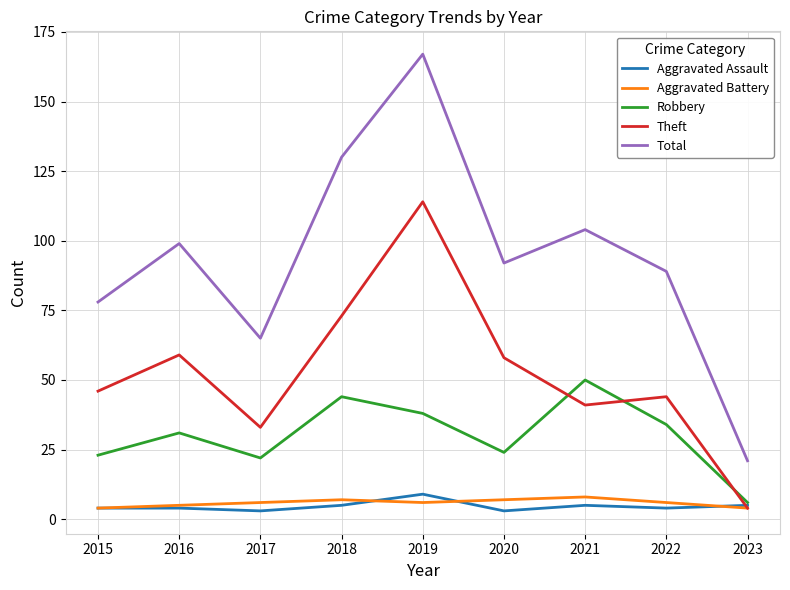

Is it true that Aggravated Battery equals 4 at 2023?

True